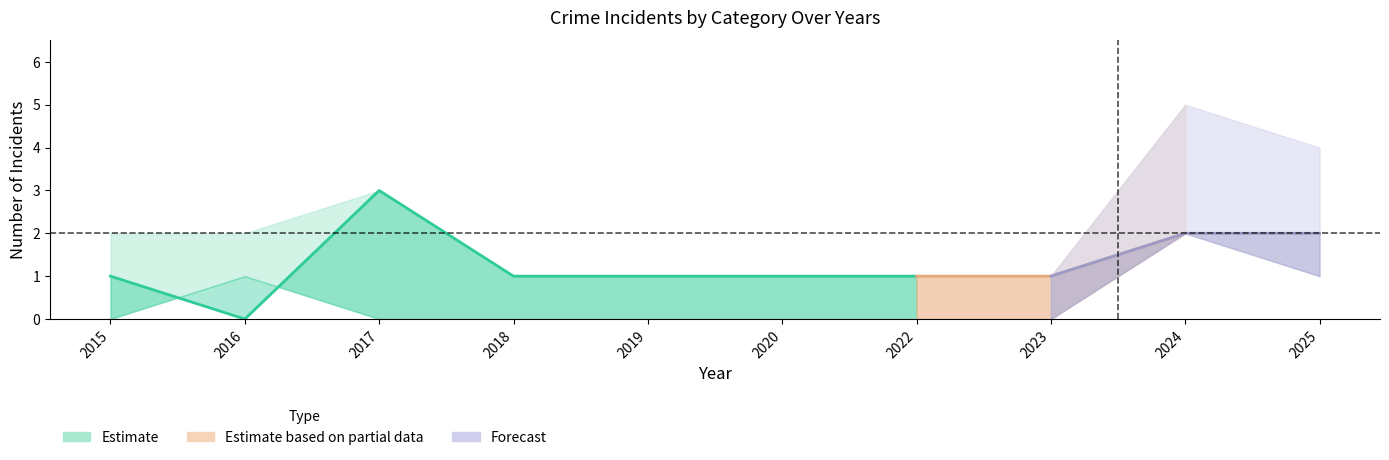

What is the approximate value of Total at 2024?

5